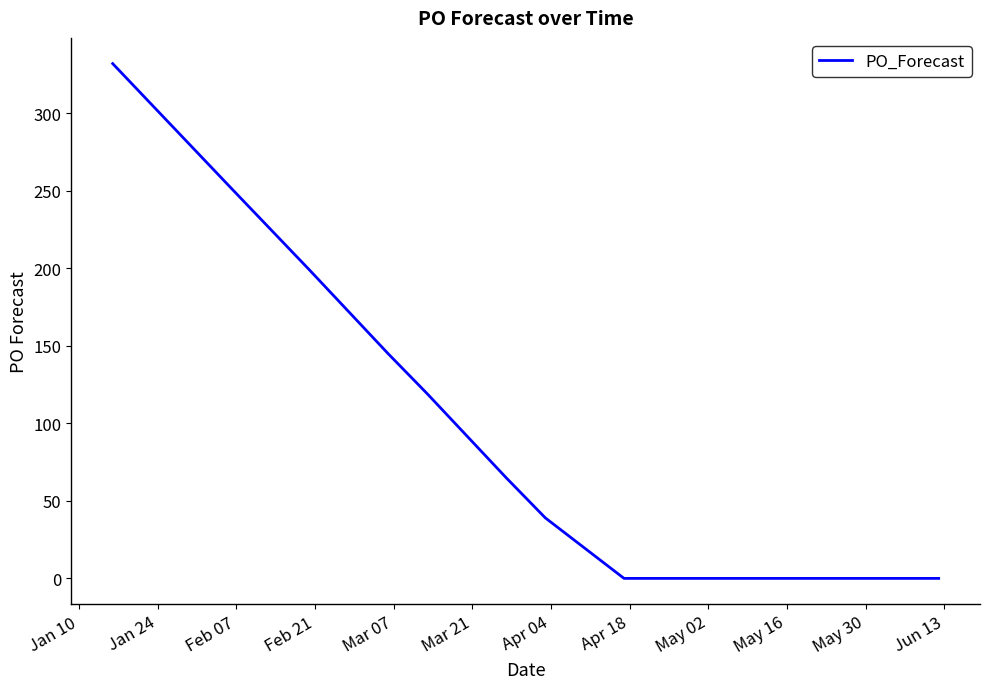

How many distinct data groups are displayed?

1